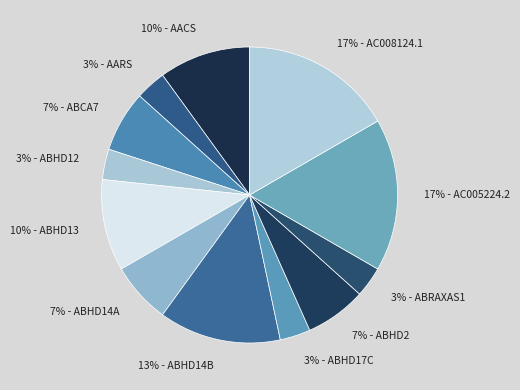

How many segments does this pie chart have?

12